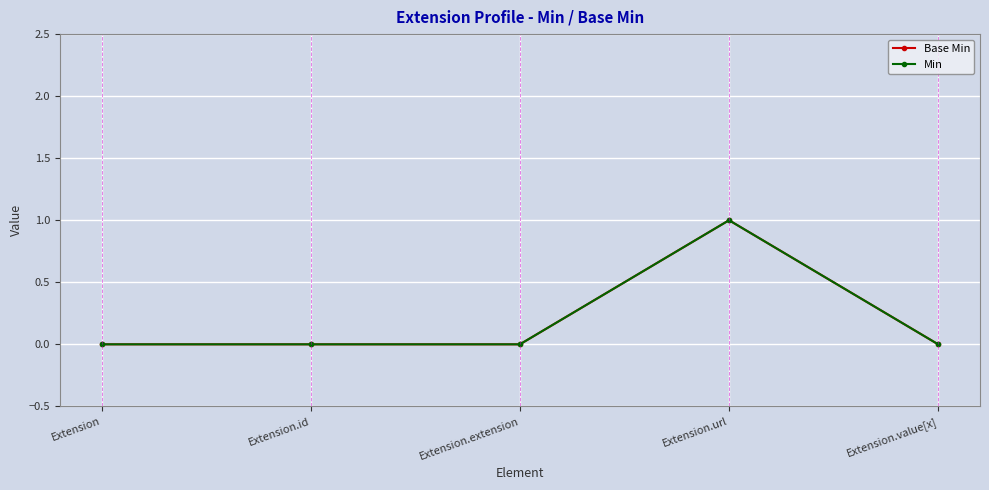

What is the approximate value of Base Min at Extension.url?

1